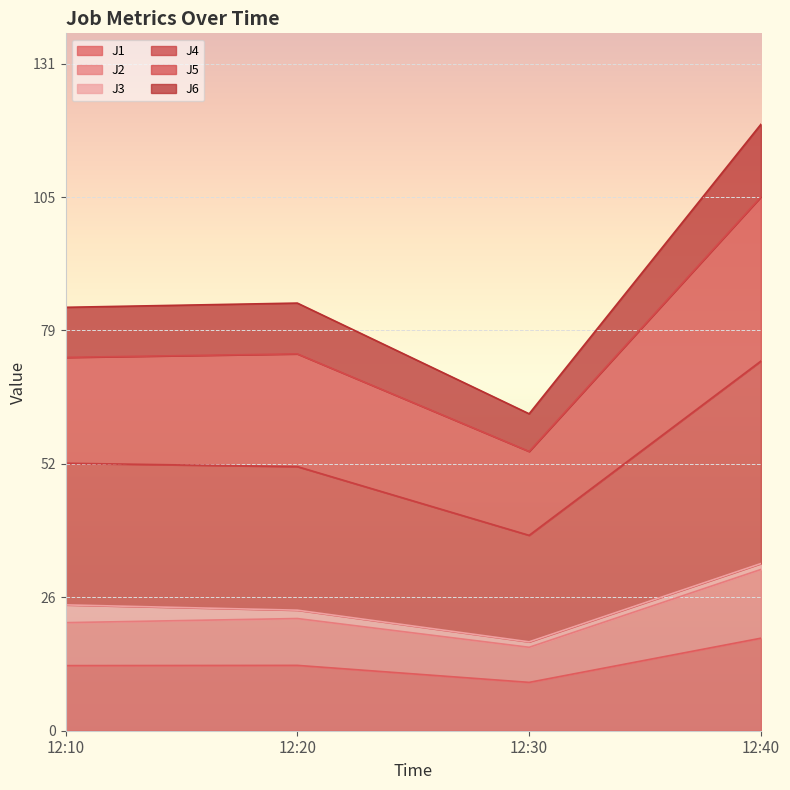

What is the value of the J5 point at the 1st from the left?

73.2